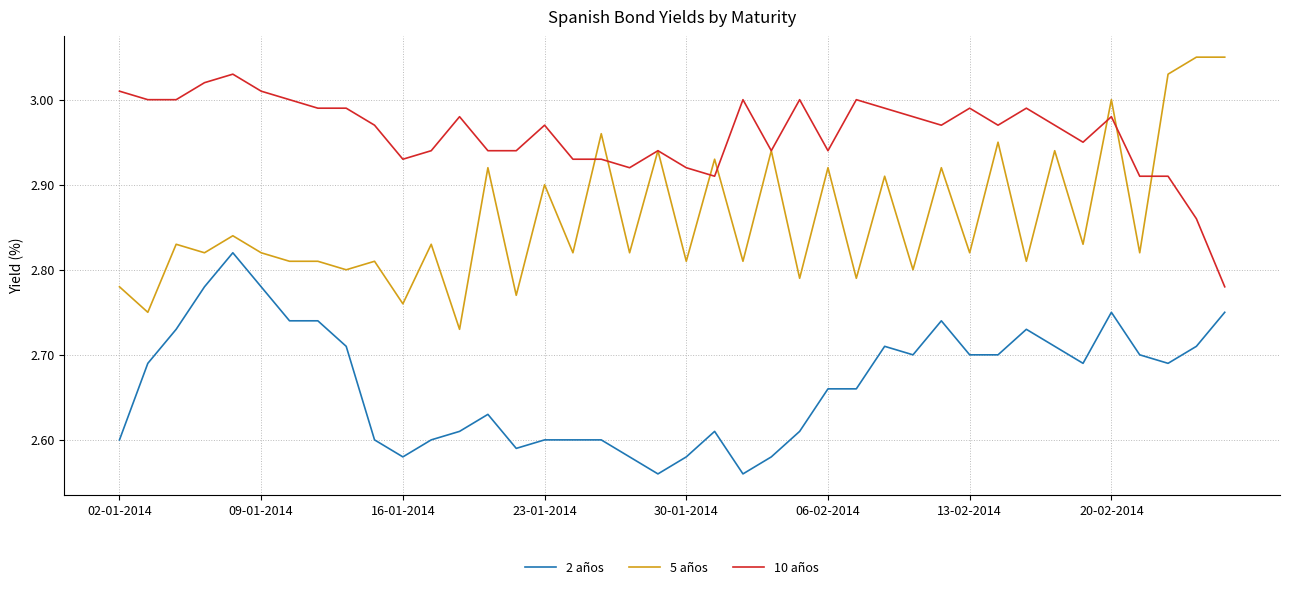

Which series has the largest total across all categories?

10 años